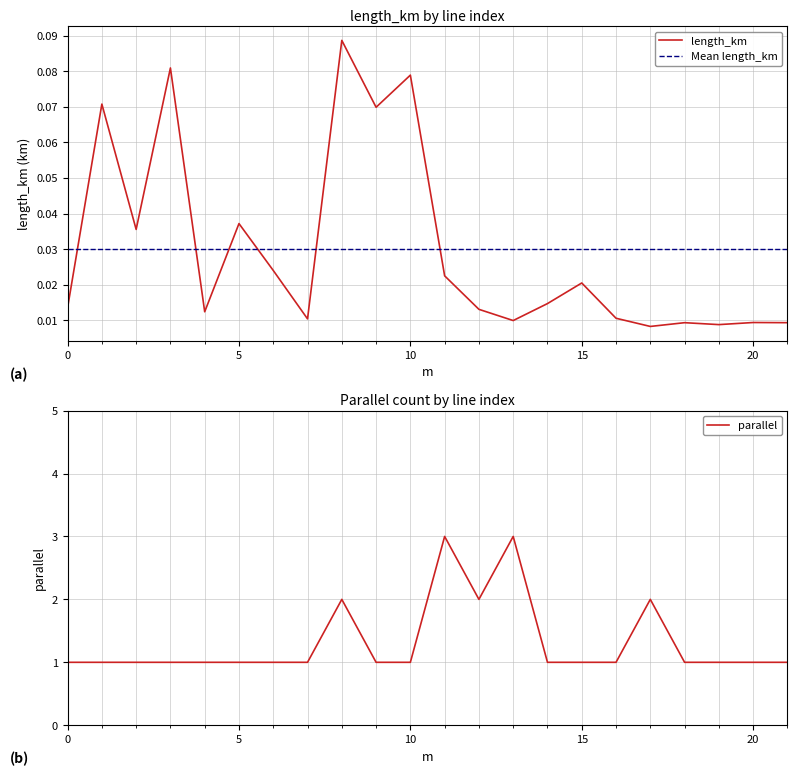

True or false: parallel and length_km intersect in this chart.

False